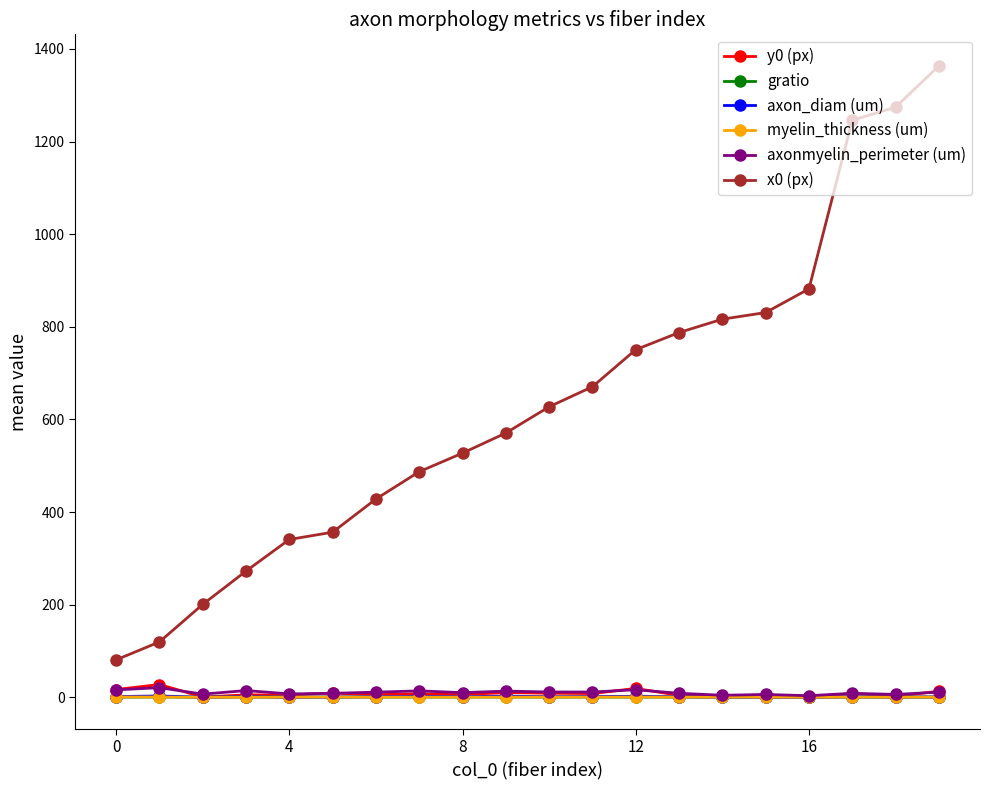

At how many categories does at least one series exceed 250?

17